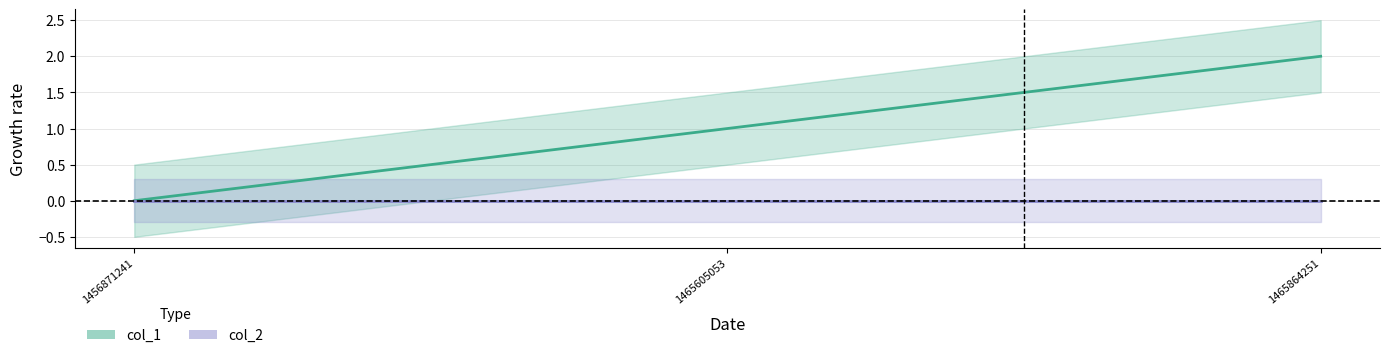

What is the average value?

1